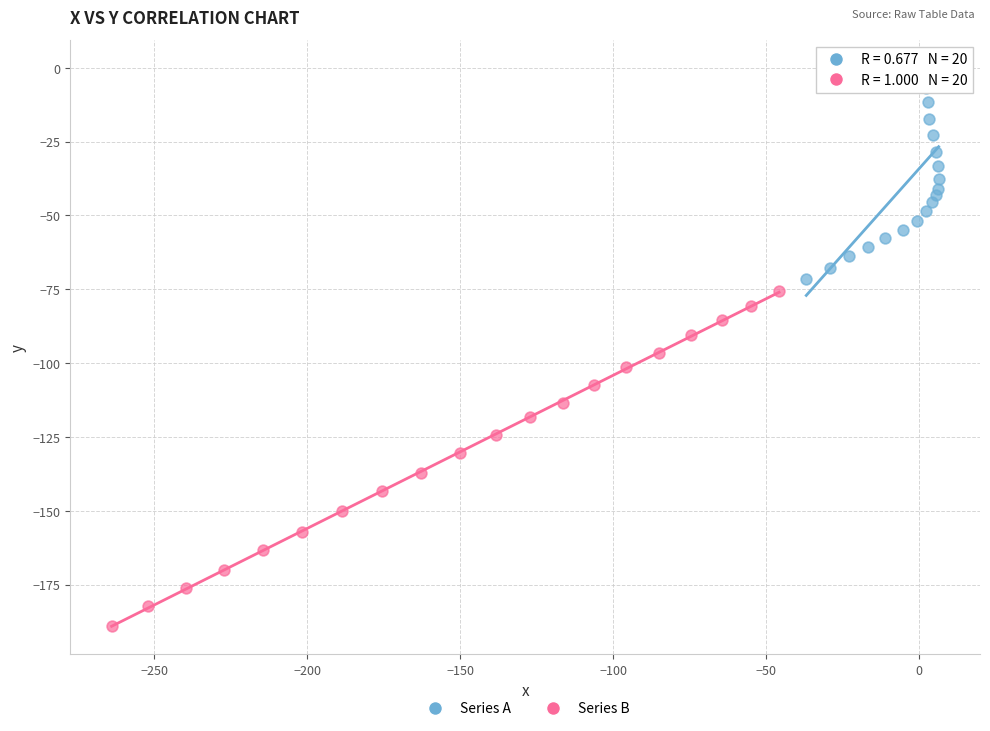

Which series contains the lowest Y value?

Series B